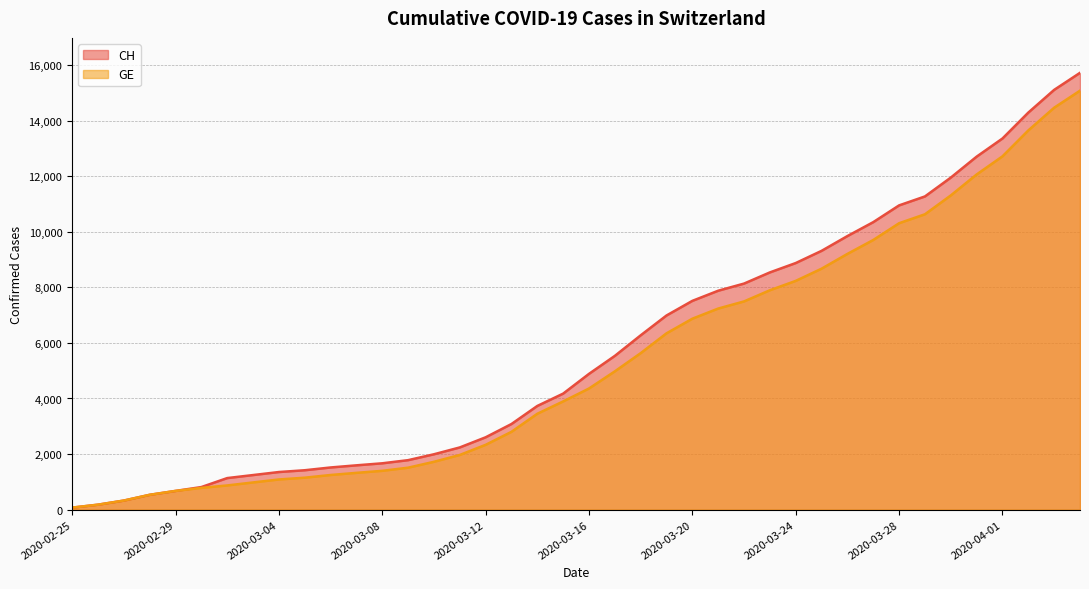

Reading left to right, transcribe all the data shown in this chart.

CH: 2020-02-25=72	2020-02-26=178	2020-02-27=326	2020-02-28=533	2020-02-29=673	2020-03-01=812	2020-03-02=1135	2020-03-03=1244	2020-03-04=1353	2020-03-05=1417	2020-03-06=1517	2020-03-07=1594	2020-03-08=1667	2020-03-09=1780	2020-03-10=1992	2020-03-11=2238	2020-03-12=2603	2020-03-13=3081	2020-03-14=3731	2020-03-15=4175	2020-03-16=4886	2020-03-17=5533	2020-03-18=6273	2020-03-19=6987	2020-03-20=7513	2020-03-21=7878	2020-03-22=8135	2020-03-23=8537	2020-03-24=8874	2020-03-25=9313	2020-03-26=9845	2020-03-27=10346	2020-03-28=10949	2020-03-29=11271	2020-03-30=11949	2020-03-31=12703	2020-04-01=13356	2020-04-02=14289	2020-04-03=15106	2020-04-04=15719
GE: 2020-02-25=72	2020-02-26=178	2020-02-27=326	2020-02-28=533	2020-02-29=673	2020-03-01=782	2020-03-02=870	2020-03-03=978	2020-03-04=1085	2020-03-05=1149	2020-03-06=1246	2020-03-07=1323	2020-03-08=1396	2020-03-09=1509	2020-03-10=1721	2020-03-11=1967	2020-03-12=2332	2020-03-13=2800	2020-03-14=3450	2020-03-15=3894	2020-03-16=4359	2020-03-17=4976	2020-03-18=5631	2020-03-19=6345	2020-03-20=6871	2020-03-21=7236	2020-03-22=7493	2020-03-23=7895	2020-03-24=8232	2020-03-25=8671	2020-03-26=9203	2020-03-27=9704	2020-03-28=10307	2020-03-29=10629	2020-03-30=11307	2020-03-31=12061	2020-04-01=12714	2020-04-02=13647	2020-04-03=14464	2020-04-04=15077